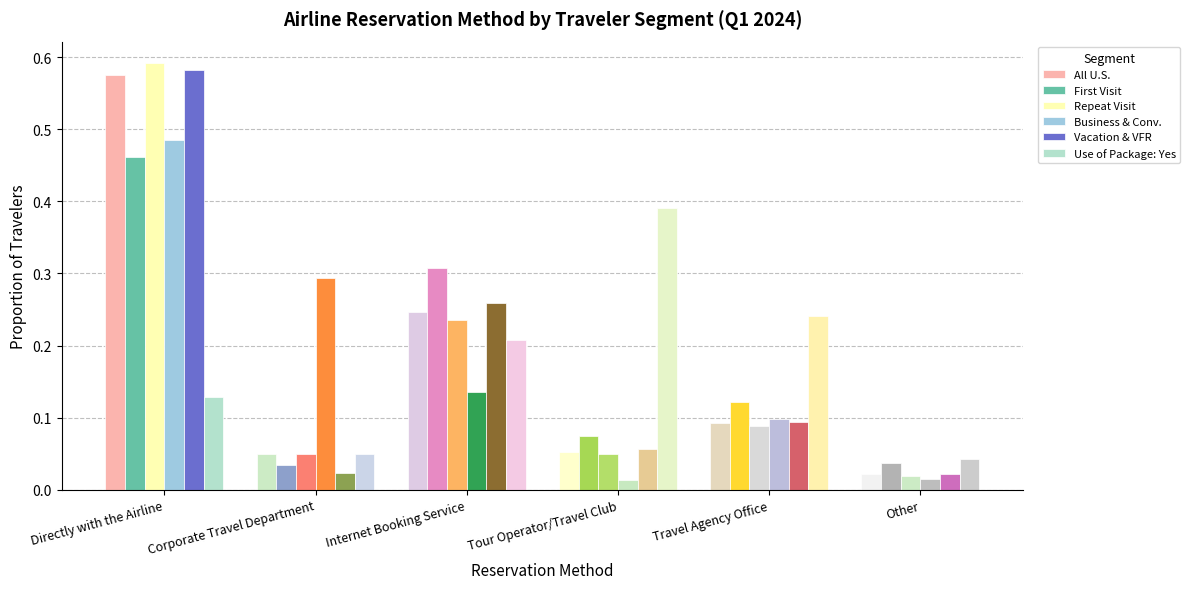

What is the difference between the maximum and minimum values in the Vacation & VFR series?

0.6